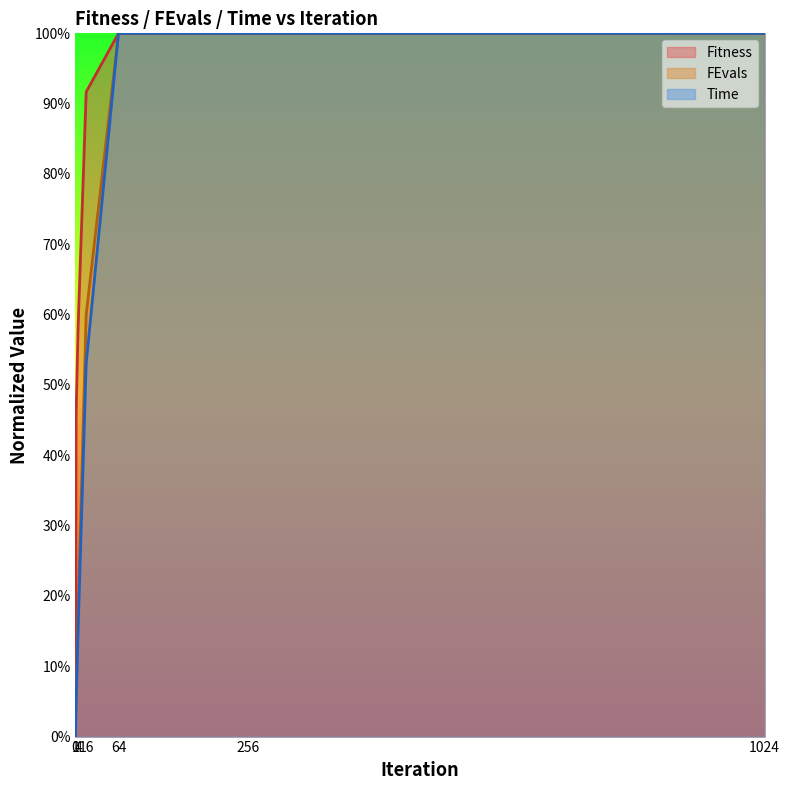

Rank the series at 1024 from lowest to highest value.

Fitness, FEvals, Time